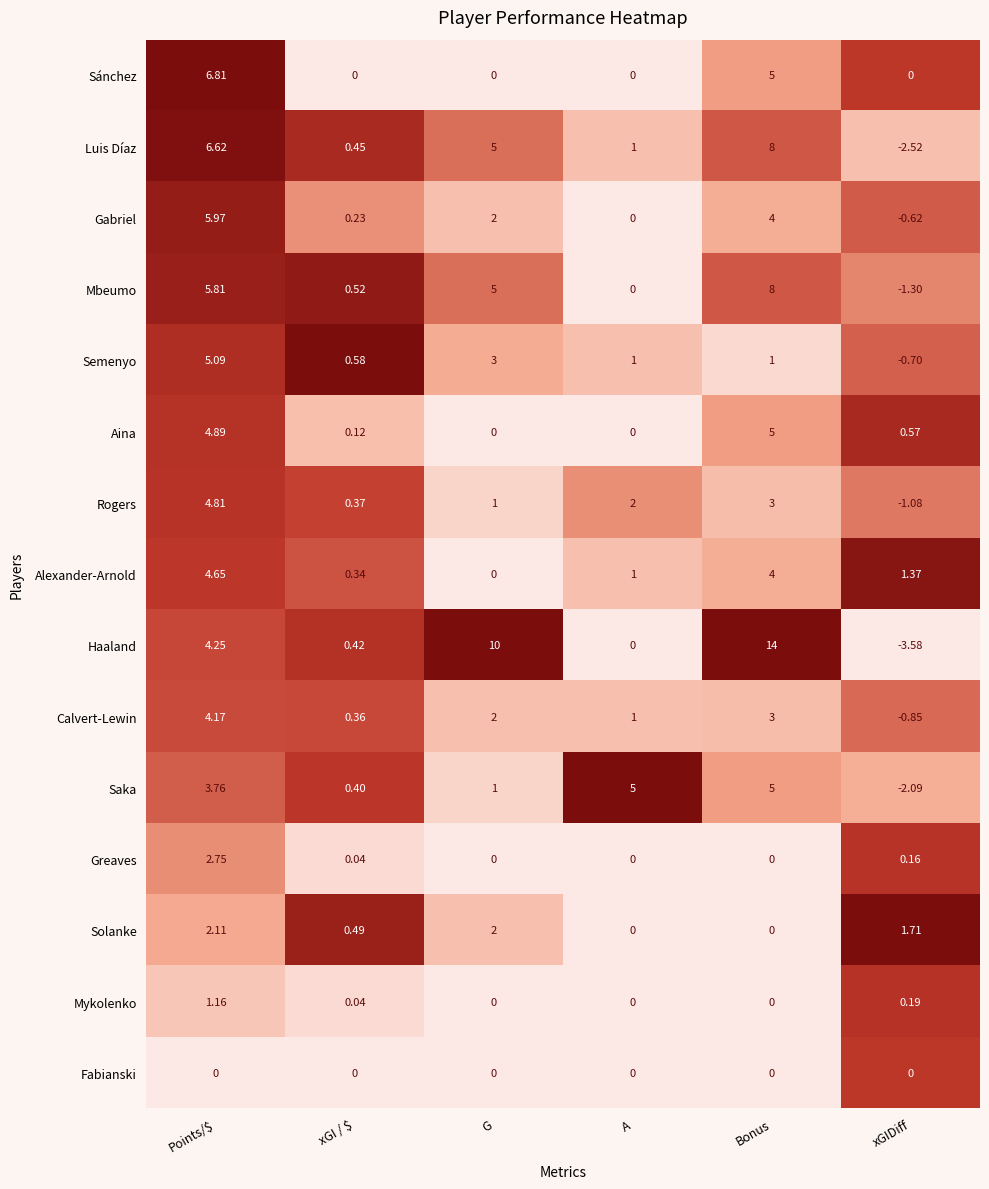

Where does the Mbeumo series first go above 5?

Points/$